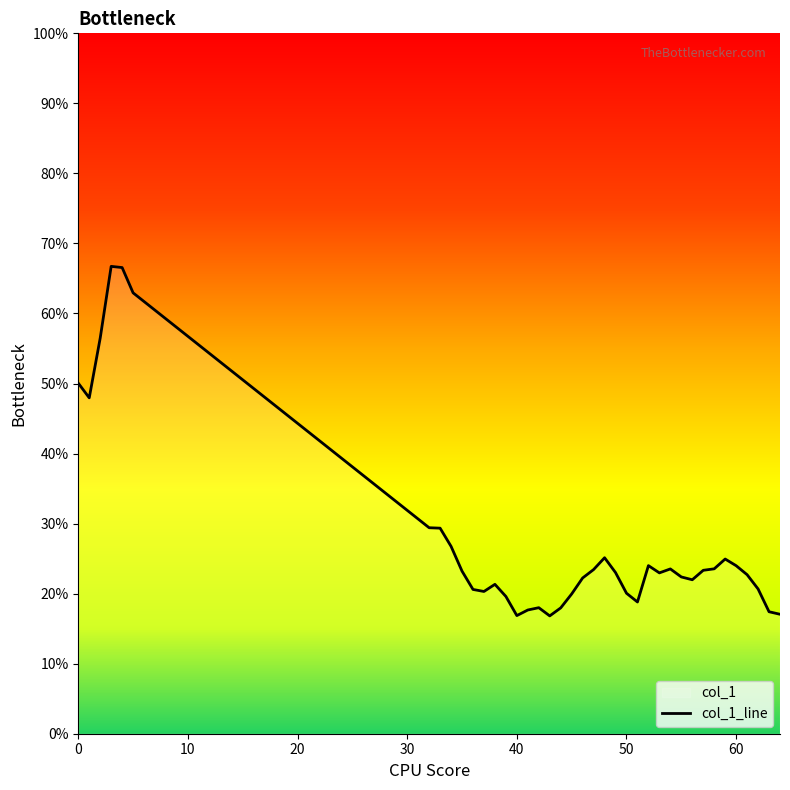

What is the greatest value displayed?

0.7